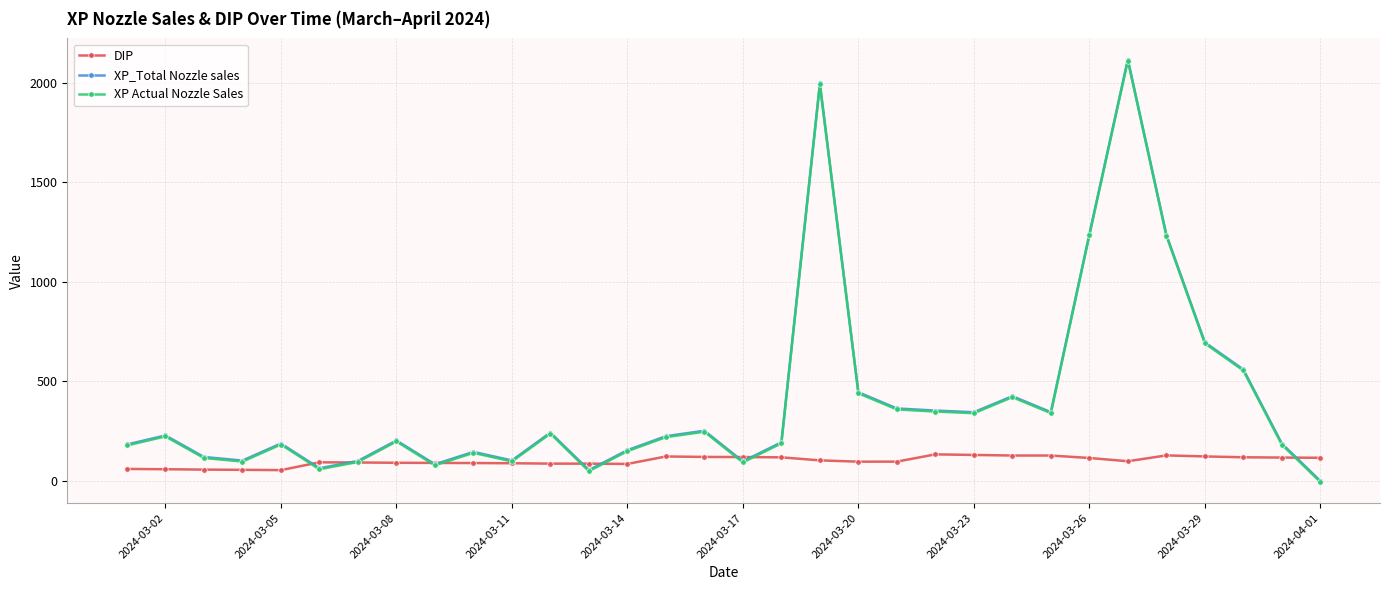

What is the value of the XP_Total Nozzle sales point at the 6th from the left?

63.8